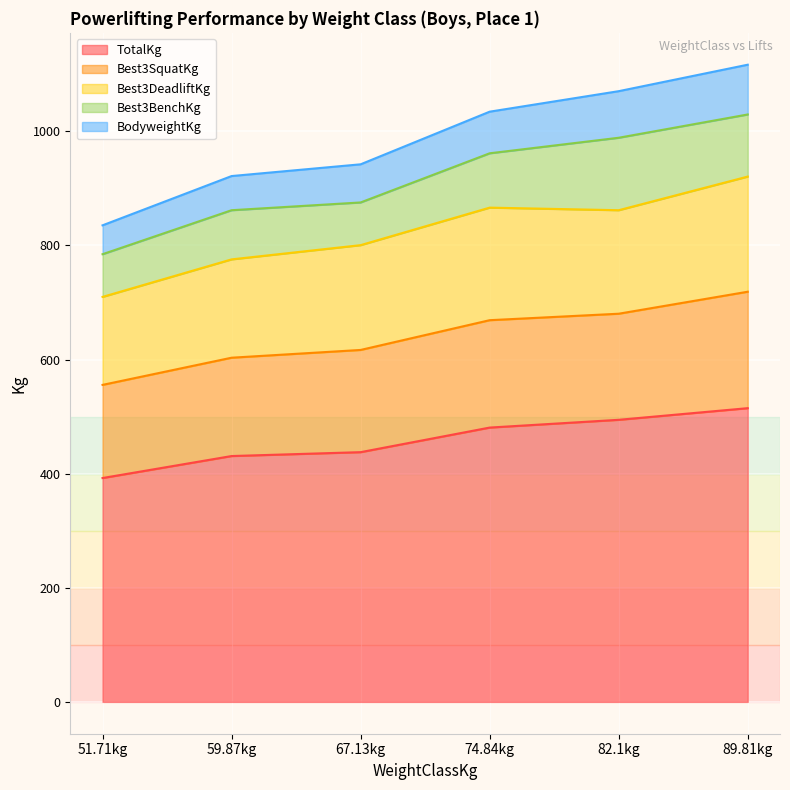

True or false: TotalKg and Best3SquatKg intersect in this chart.

False